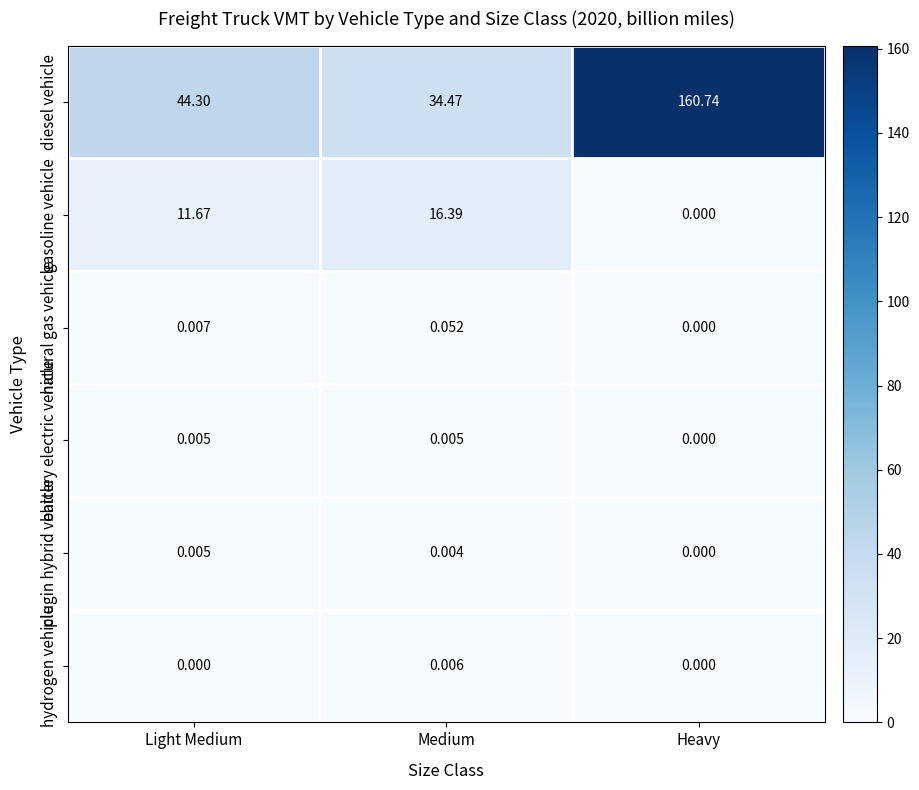

Which category has the lowest value in the battery electric vehicle series?

Heavy